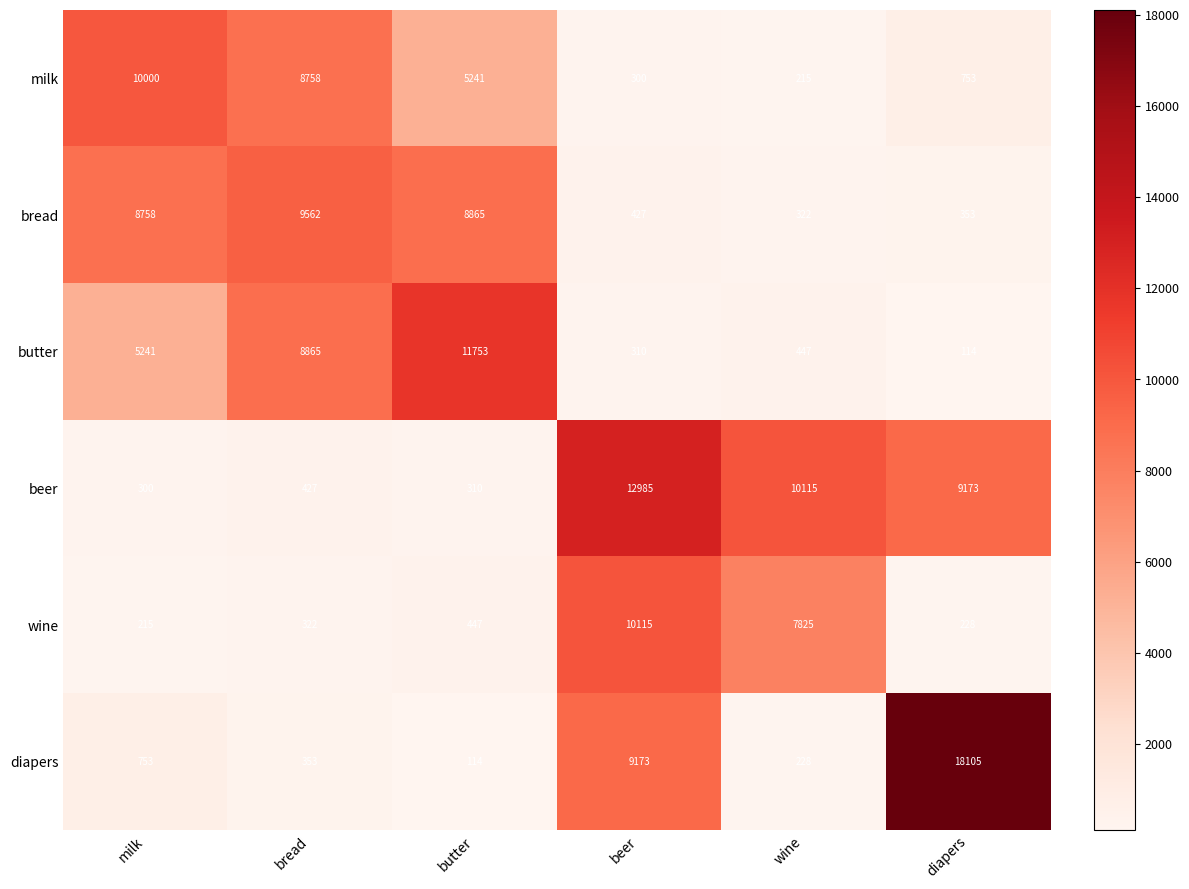

What is the difference between the highest and lowest values at milk?

9785